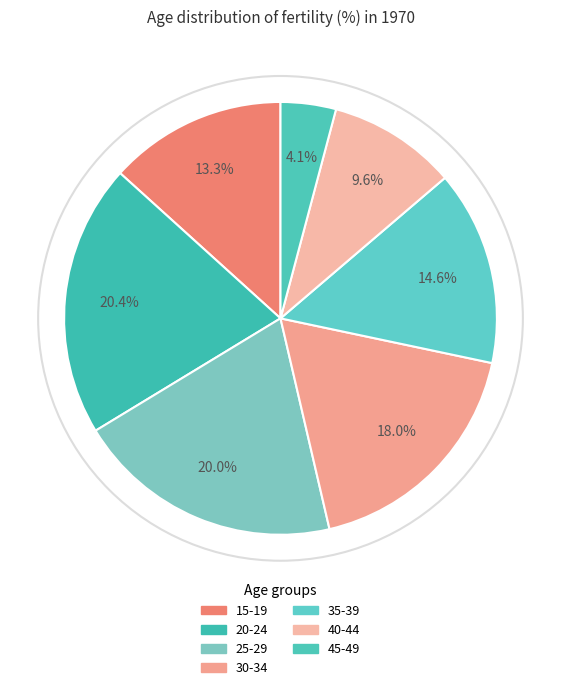

Is there a majority slice in this chart?

No